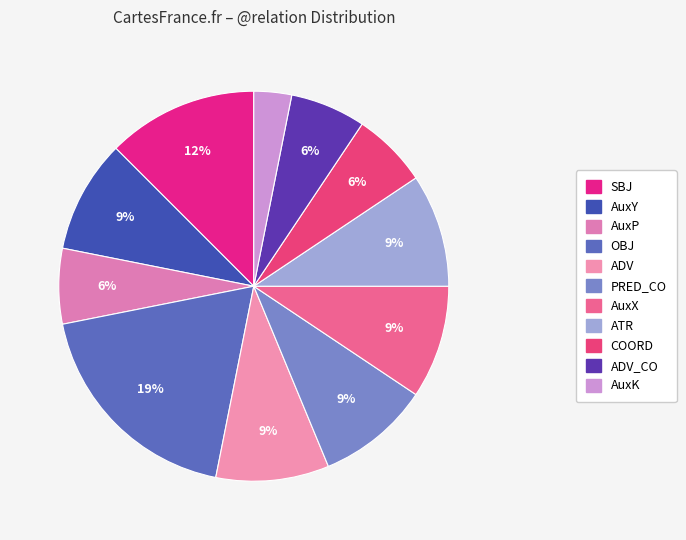

Does any single category account for the majority?

No